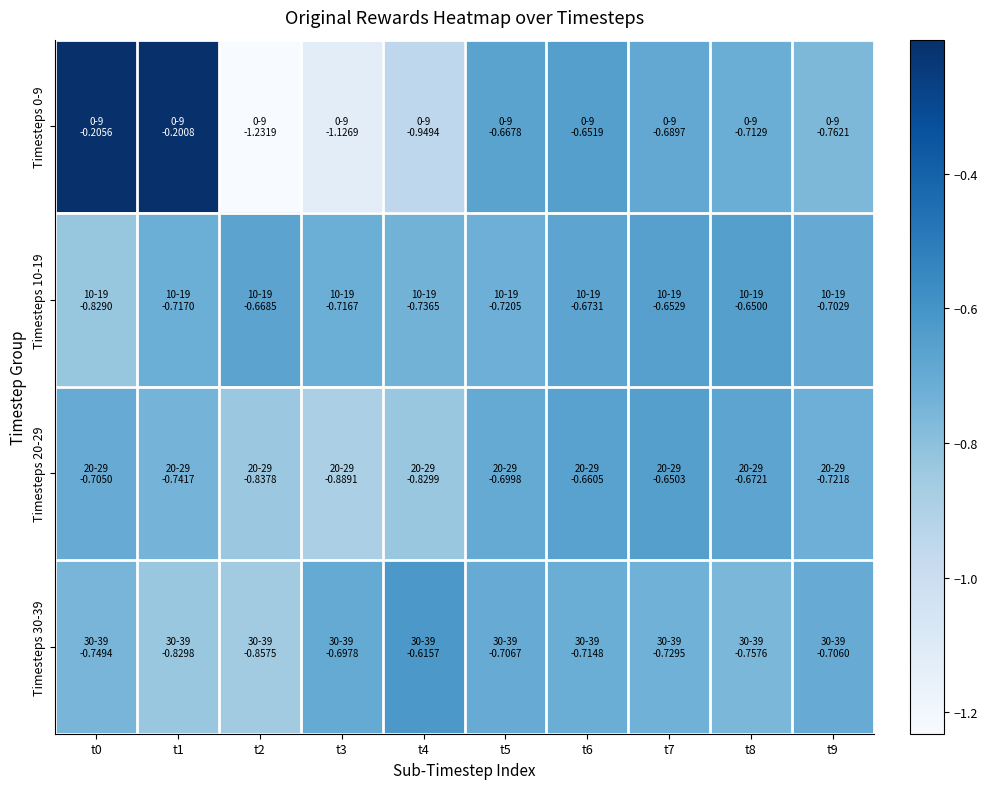

Reading left to right, extract all data points from this chart.

Timesteps 0-9: t0=-0.2	t1=-0.2	t2=-1.2	t3=-1.1	t4=-0.9	t5=-0.7	t6=-0.7	t7=-0.7	t8=-0.7	t9=-0.8
Timesteps 10-19: t0=-0.8	t1=-0.7	t2=-0.7	t3=-0.7	t4=-0.7	t5=-0.7	t6=-0.7	t7=-0.7	t8=-0.7	t9=-0.7
Timesteps 20-29: t0=-0.7	t1=-0.7	t2=-0.8	t3=-0.9	t4=-0.8	t5=-0.7	t6=-0.7	t7=-0.7	t8=-0.7	t9=-0.7
Timesteps 30-39: t0=-0.7	t1=-0.8	t2=-0.9	t3=-0.7	t4=-0.6	t5=-0.7	t6=-0.7	t7=-0.7	t8=-0.8	t9=-0.7